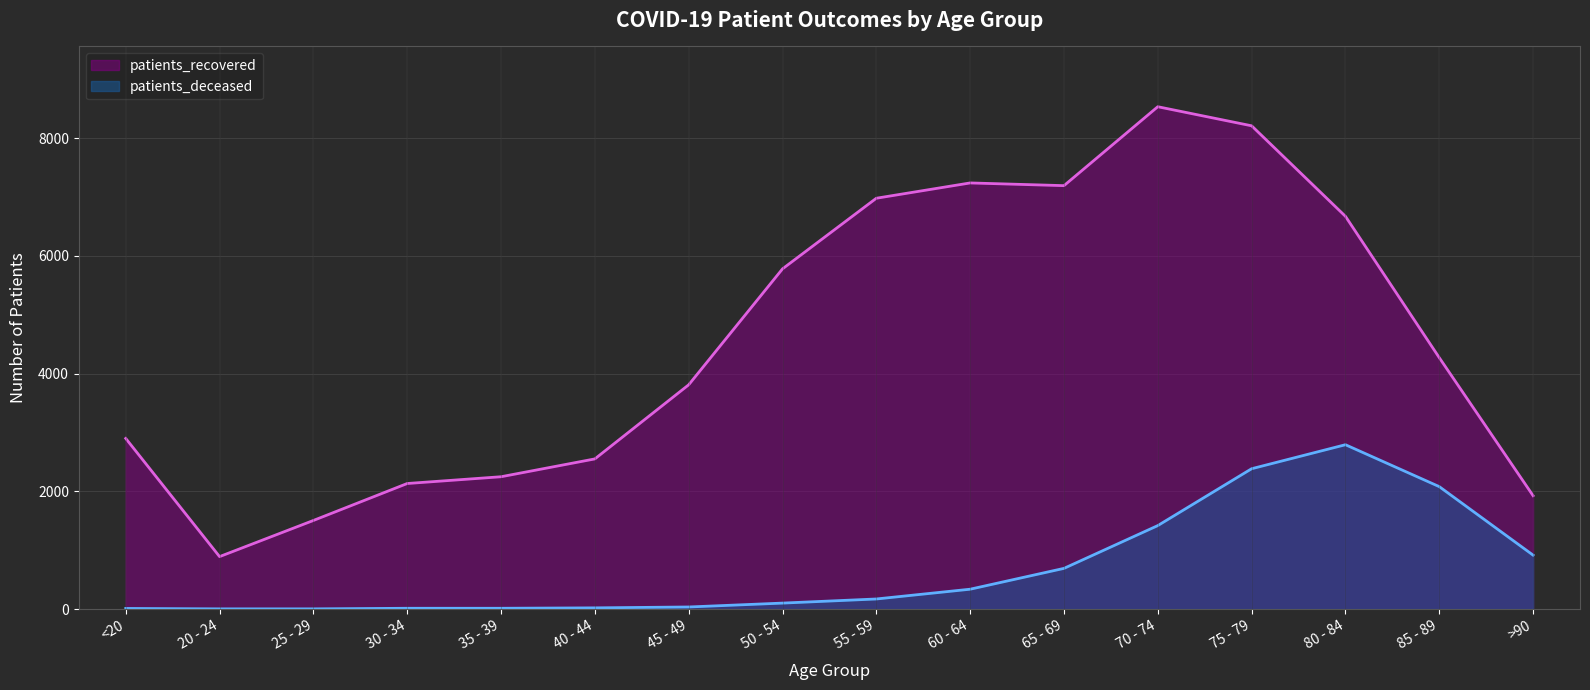

Does the chart display data point markers on the line(s)?

No